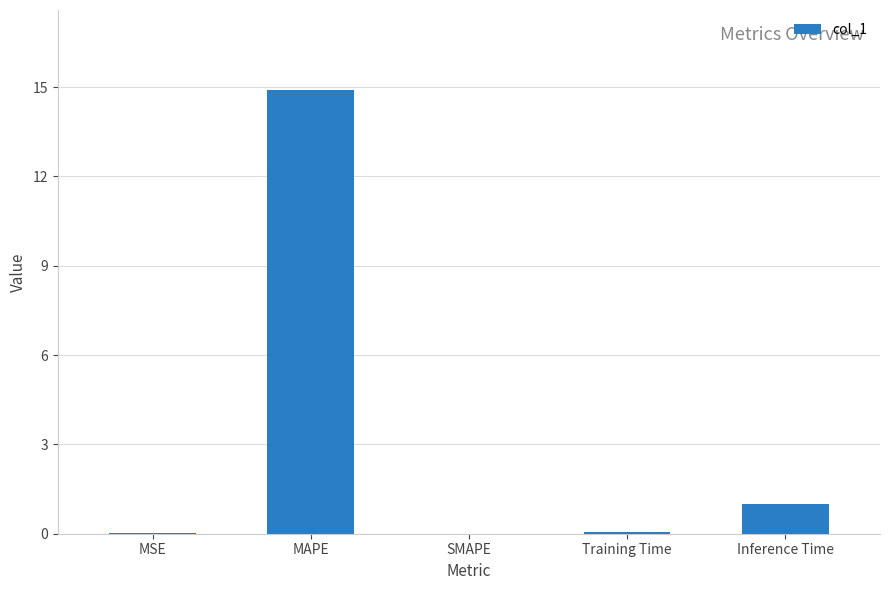

How many categories are shown in the chart?

5